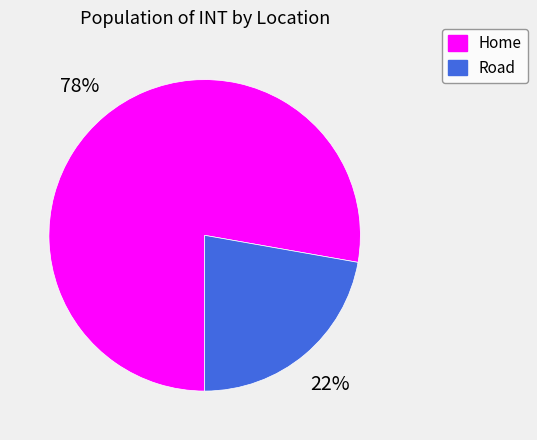

How many slices are in this pie chart?

2